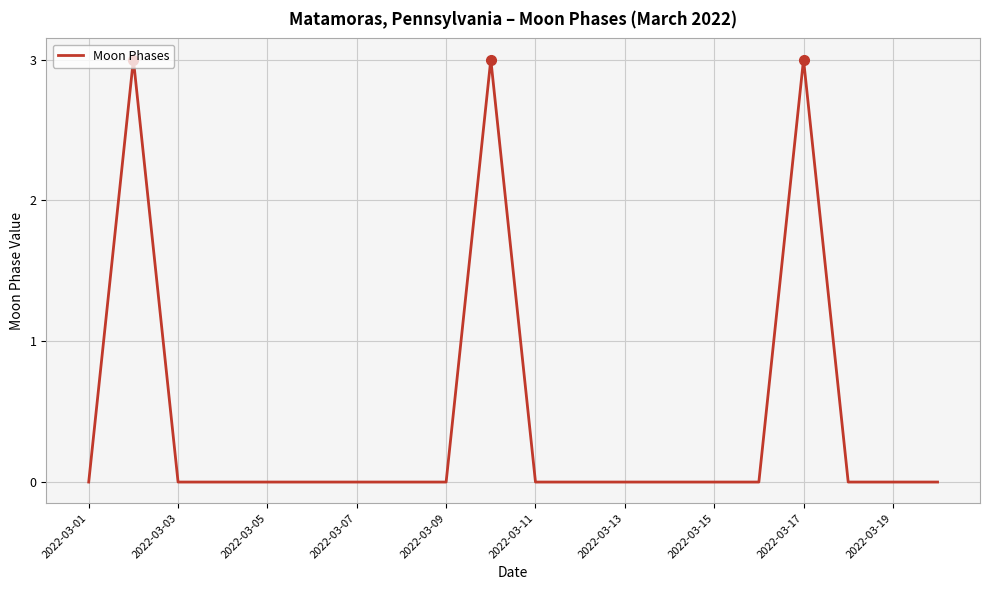

What is the greatest value displayed?

3